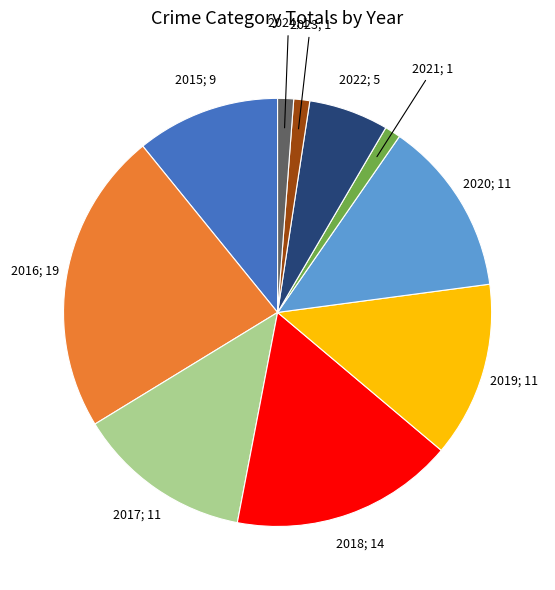

Is there any slice that represents more than half of the pie?

No